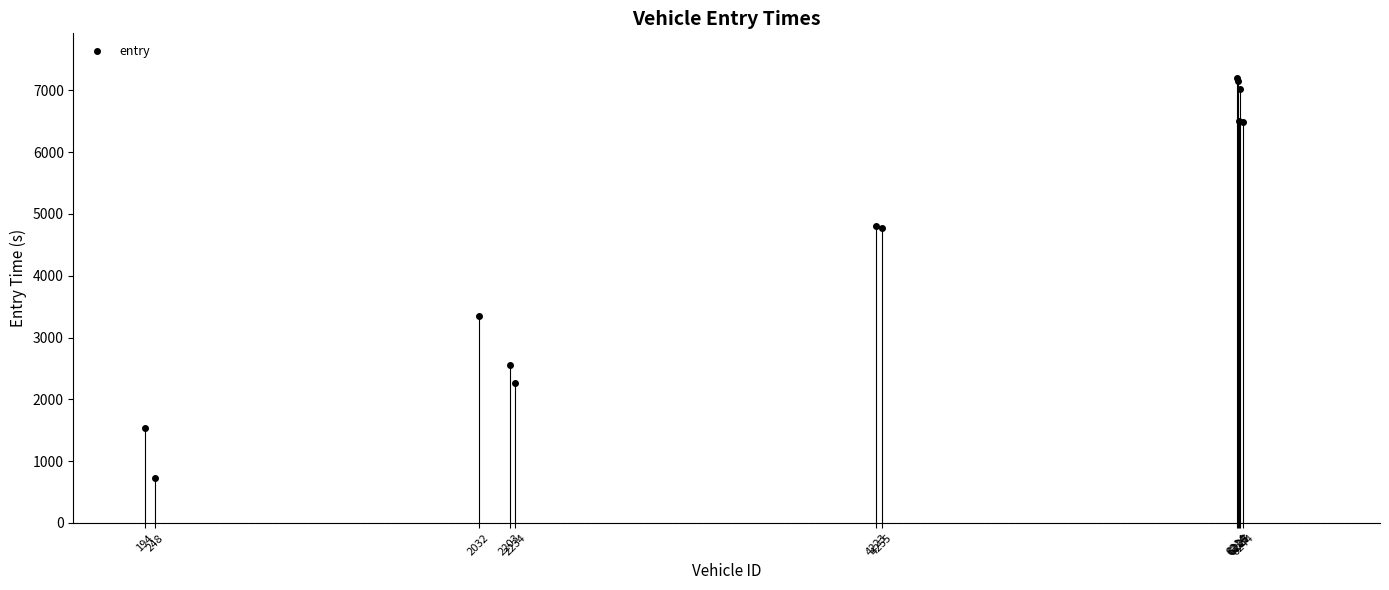

What Y value in the scatter plot is closest to 3963?

3346.5